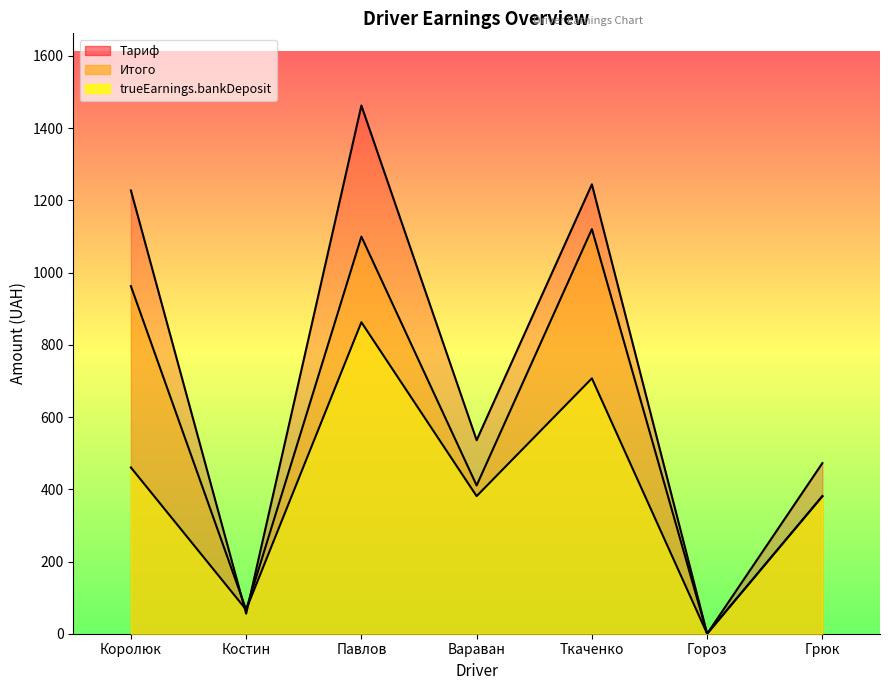

Rank the series by their maximum value, from highest to lowest.

Тариф, Итого, trueEarnings.bankDeposit